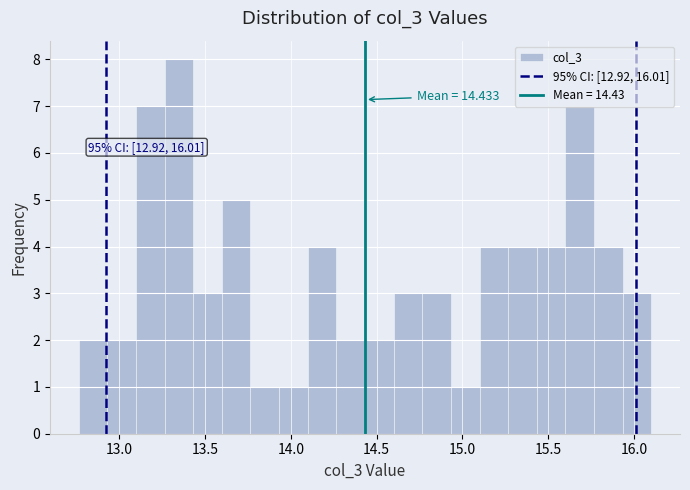

Around what value on the x-axis is the tallest bar? Give the approximate position of its centre, as read against the axis.

13.35